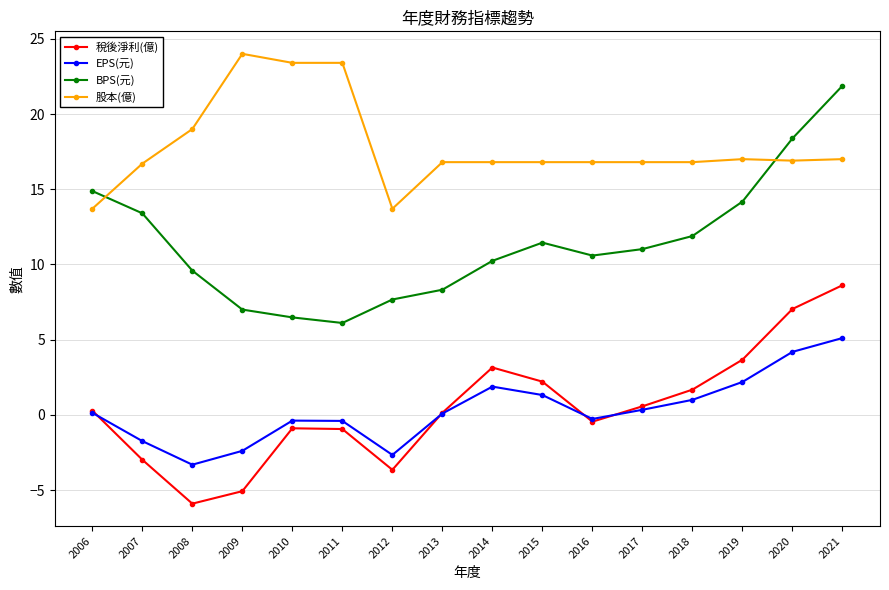

What is the value of the EPS(元) point at the 10th from the left?

1.3